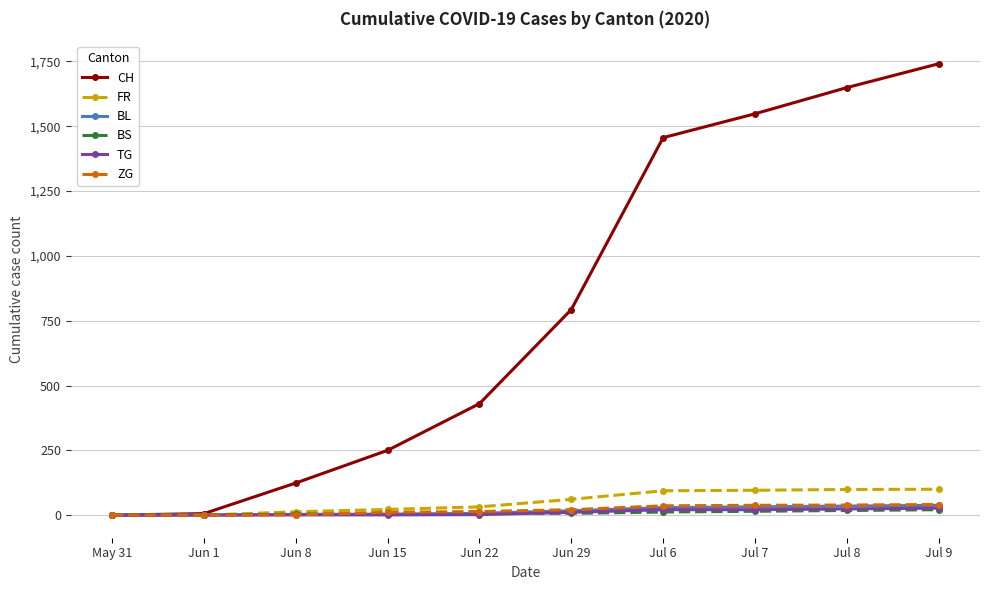

Read the BL value at Jun 8.

3